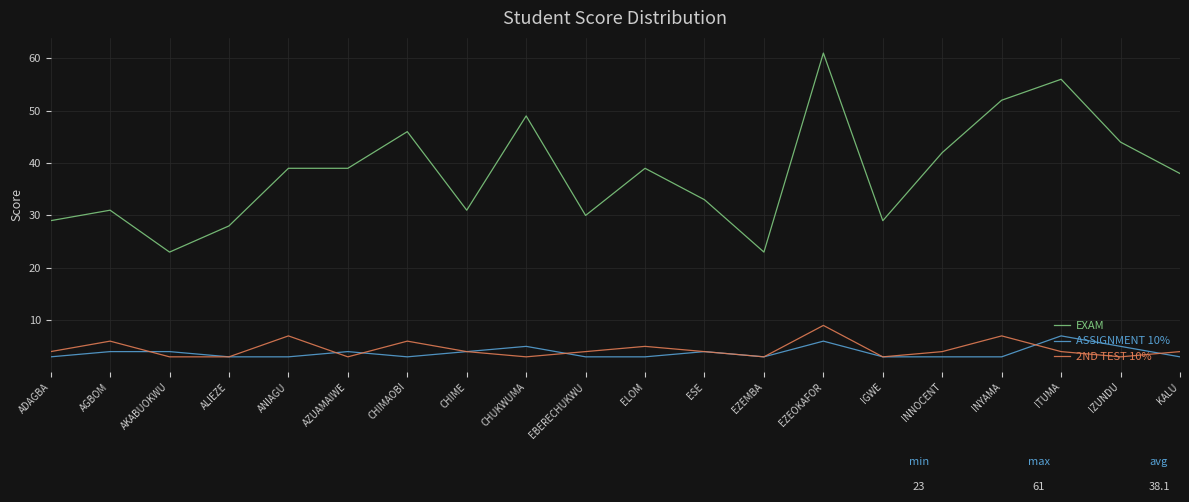

In 2ND TEST 10%, how many points are higher than both neighbors (excluding endpoints)?

6